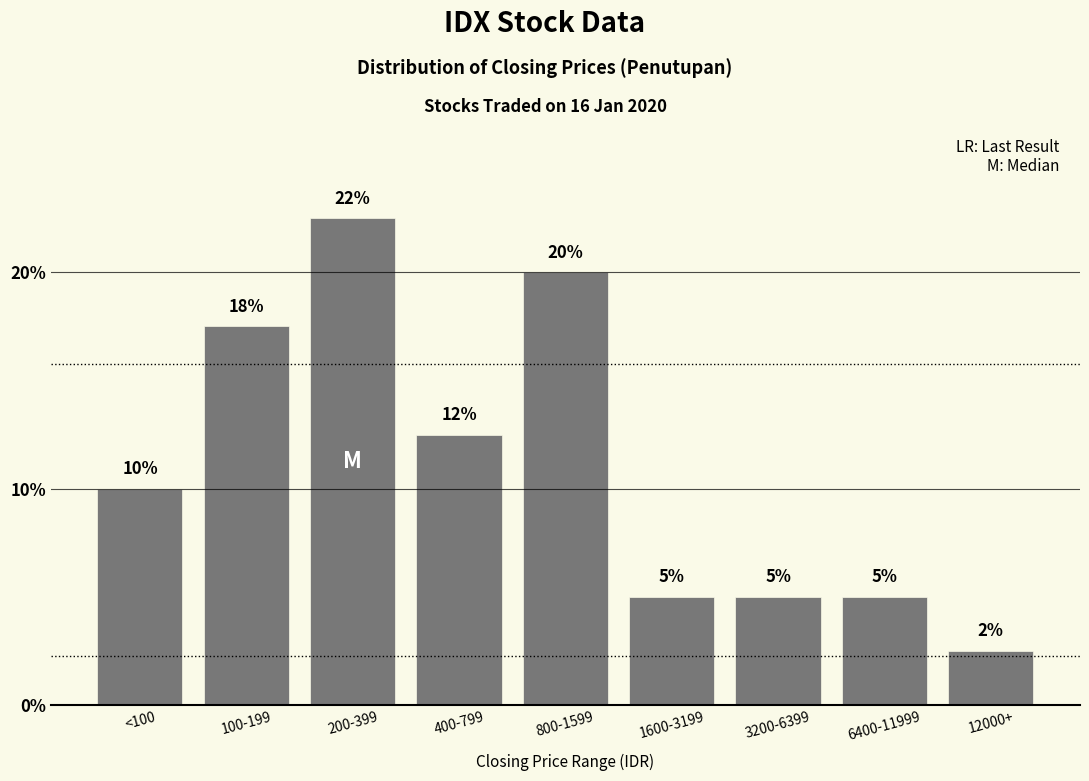

True or false: the data shows 2.5 at 12000+.

True